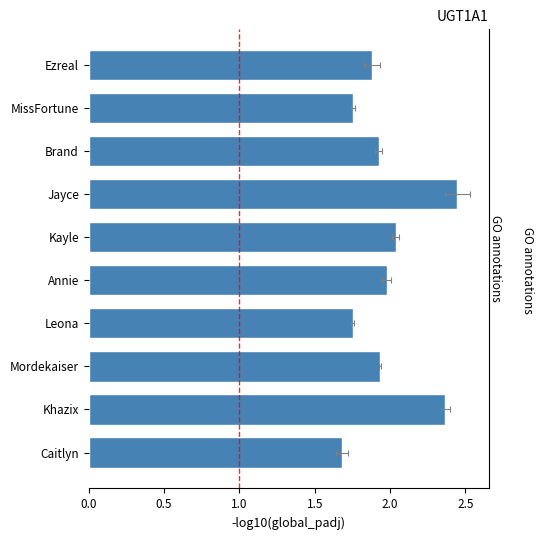

Between Khazix and Annie, which is larger?

Khazix